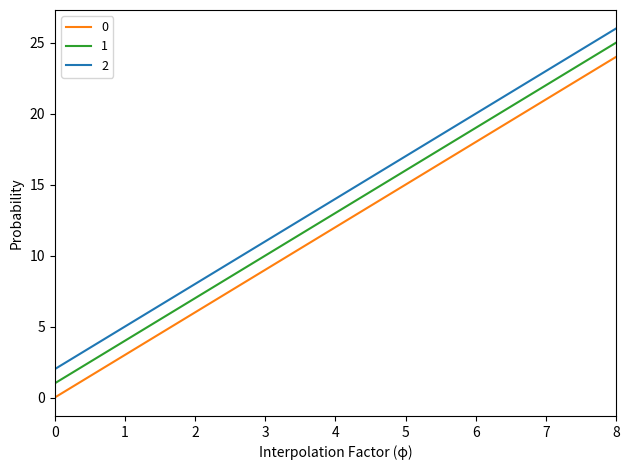

The value of 1 at 7 is 22. True or false?

True